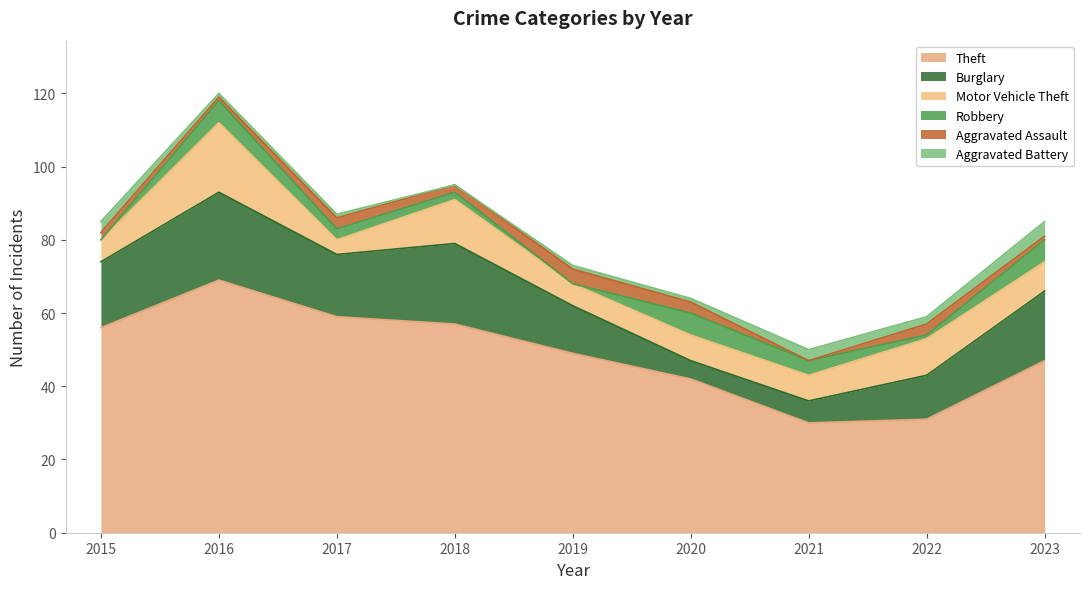

What value does the Aggravated Battery series have at 2015?

3